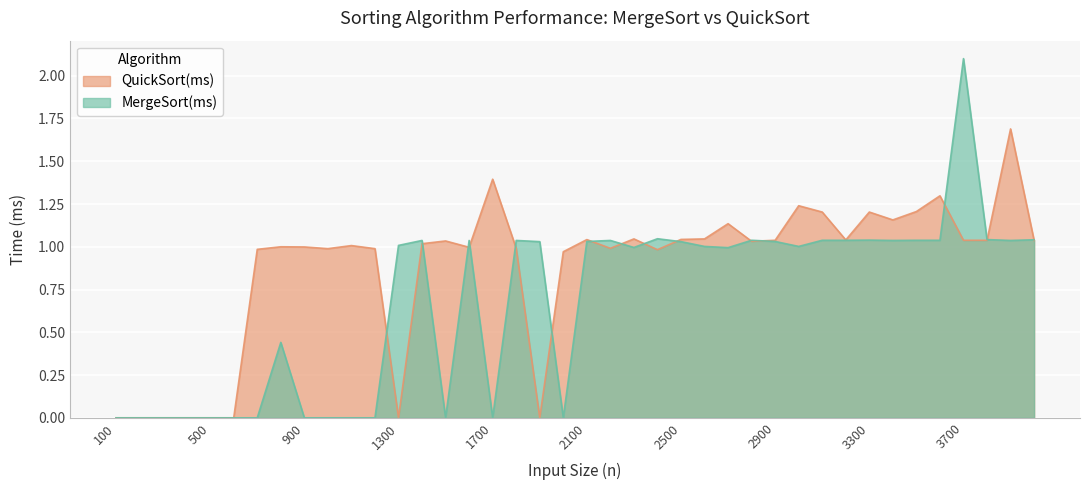

At which category does QuickSort(ms) reach its first local peak?

800